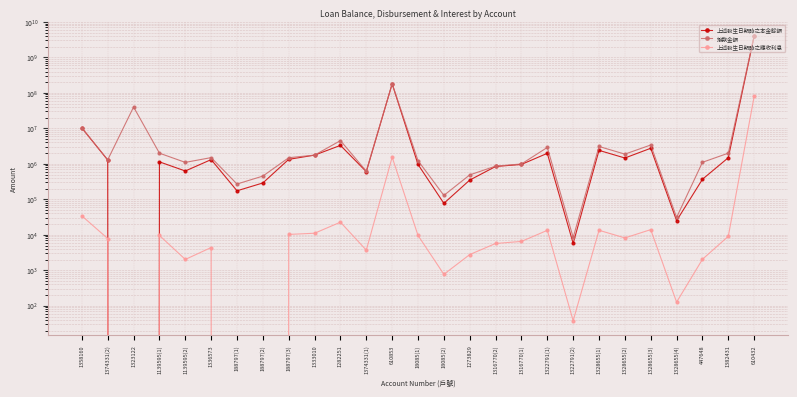

At which category does the chart reach its peak across all series?

610432